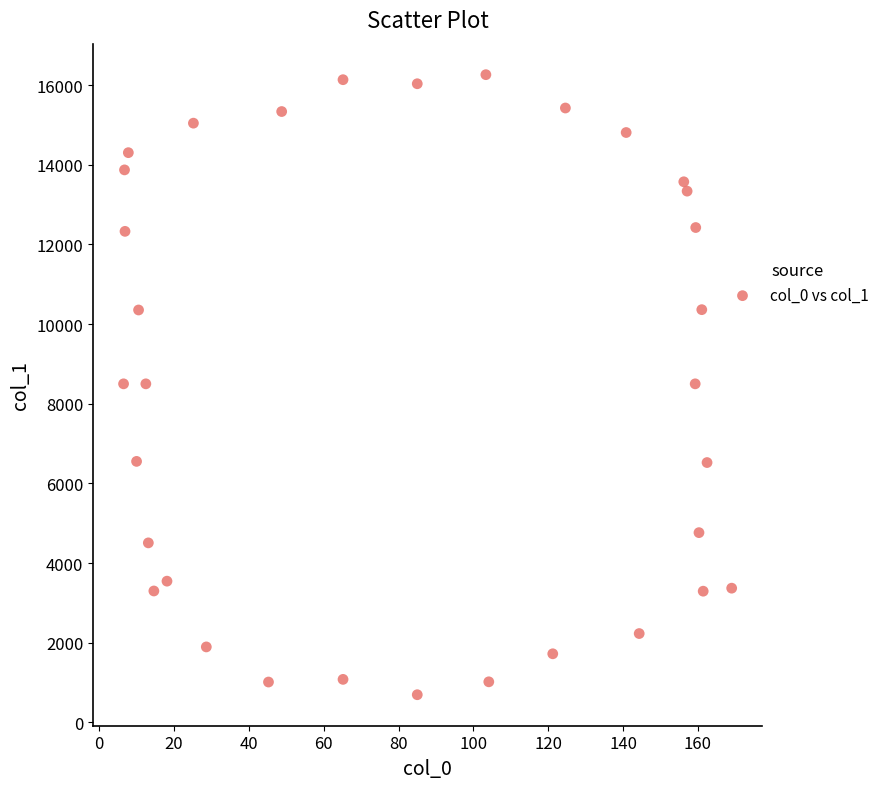

What is the range of X values (max minus min)?

162.5